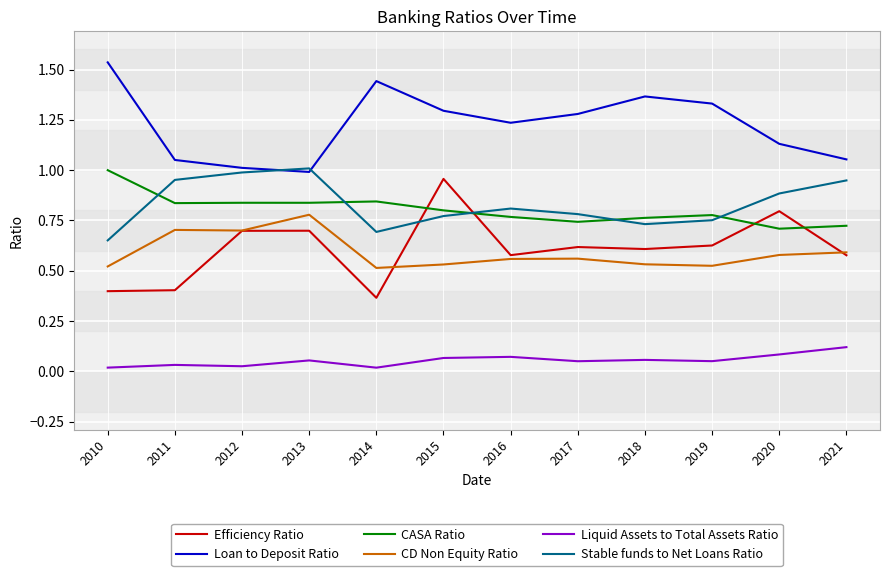

At which category does the chart reach its peak across all series?

2010